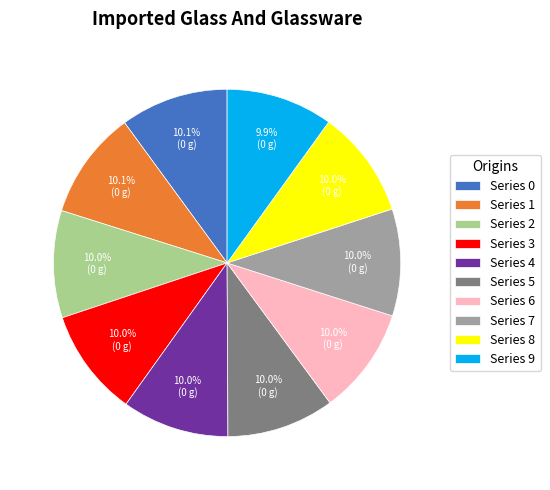

What percentage is NOT represented by Series 5?

90.0%